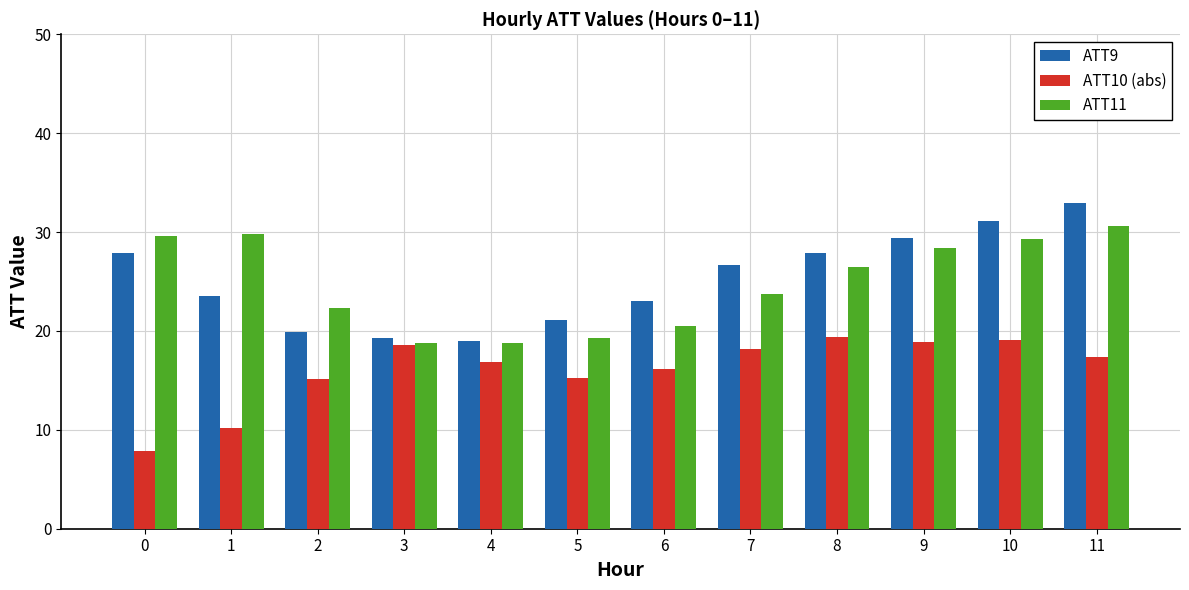

The ATT11 series shows 46.8 at 8. True or false?

False